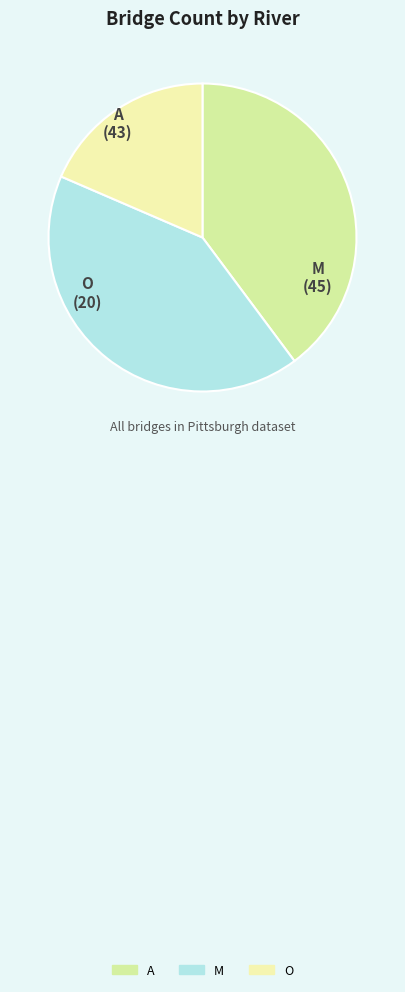

Combined, do O and A account for over 50%?

Yes